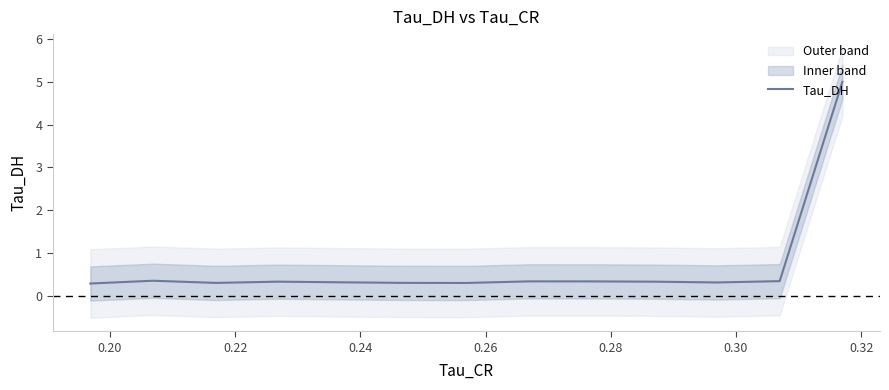

How many lines are shown in the chart?

1